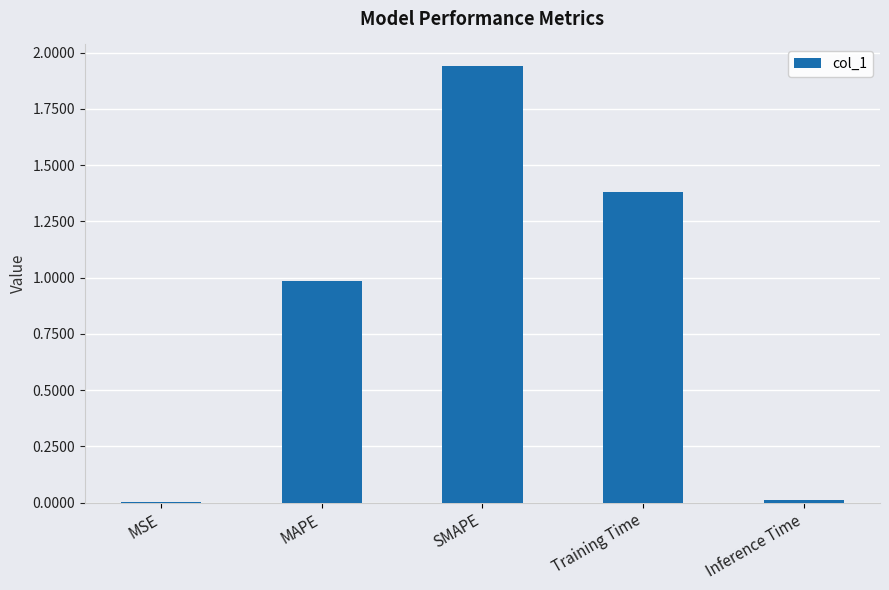

What is the ratio of the value at Training Time to the value at SMAPE?

0.7